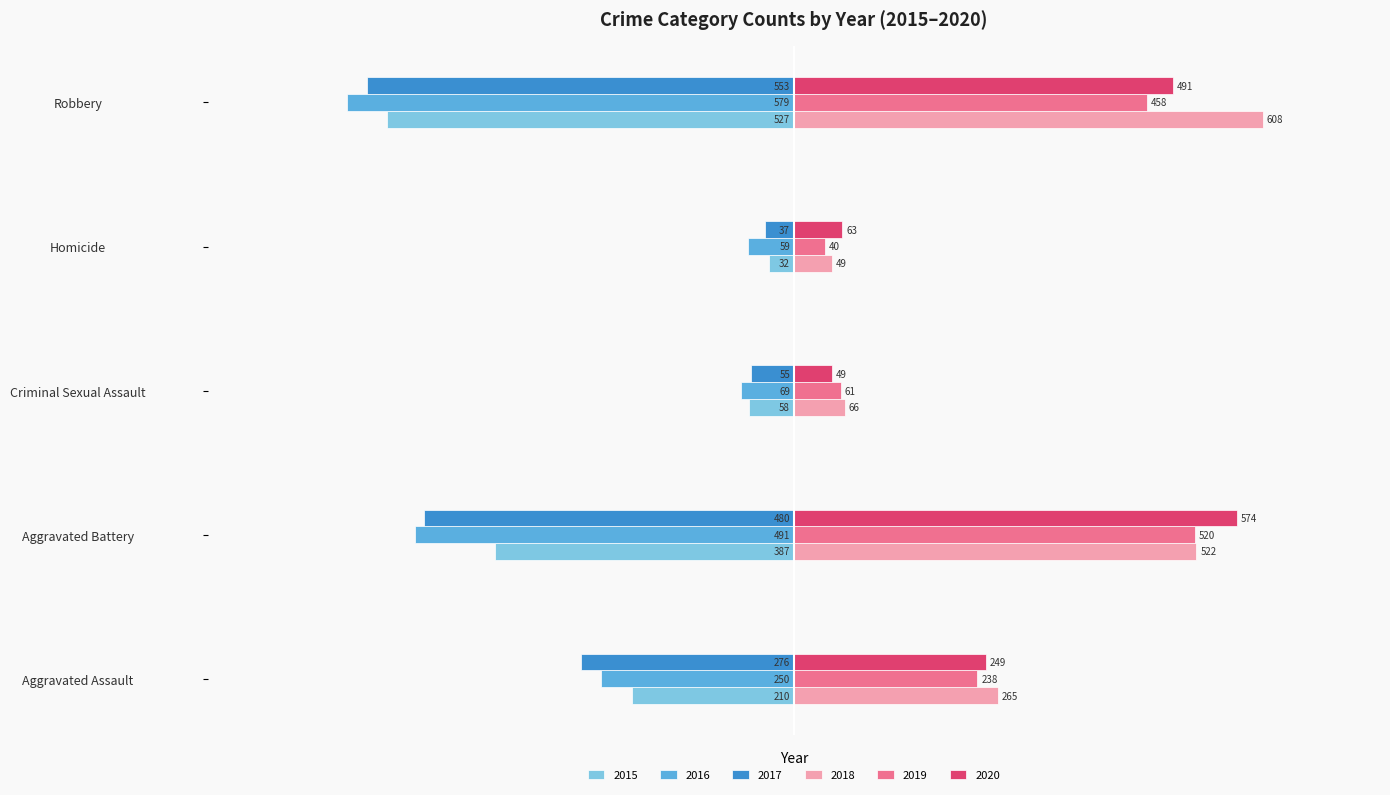

Which series changed the most between Criminal Sexual Assault and Robbery?

2018